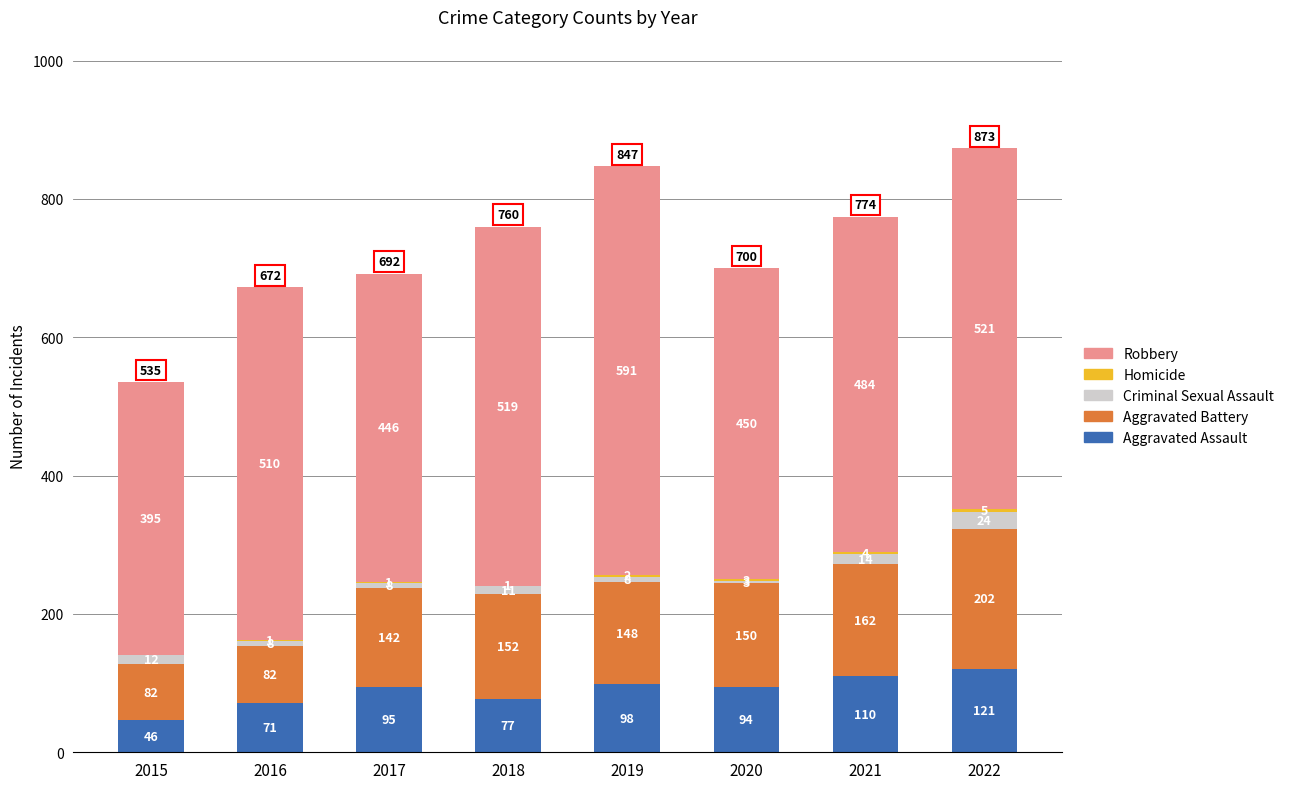

How many series are shown in this chart?

5